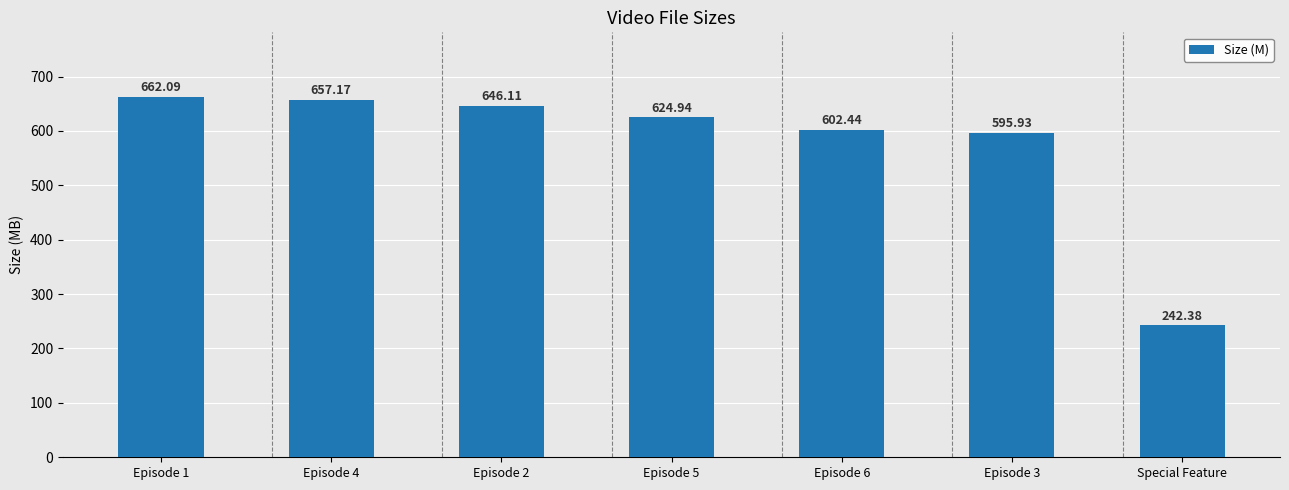

Which has a higher value, Episode 4 or Episode 6?

Episode 4